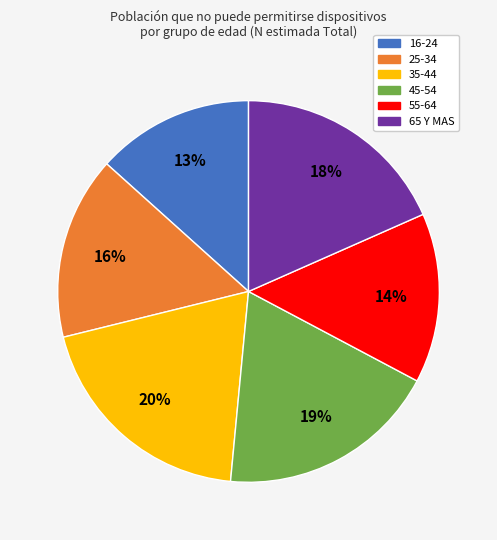

Is it true that 55-64 is 14% of the pie?

True